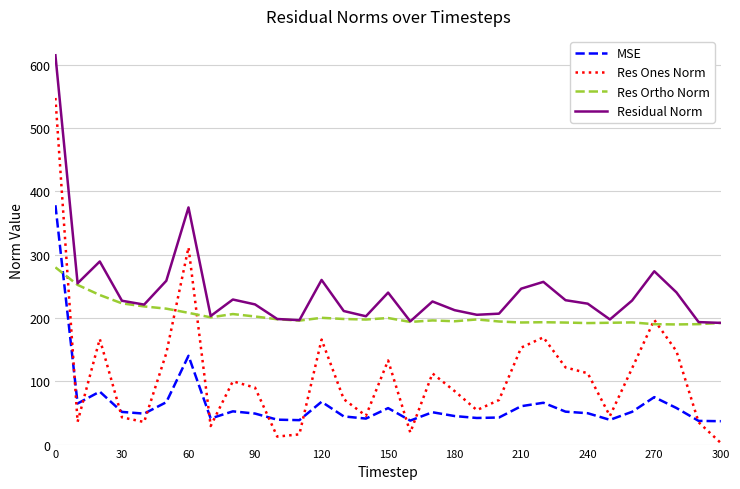

List the series in order of their overall mean, highest first.

Residual Norm, Res Ortho Norm, Res Ones Norm, MSE